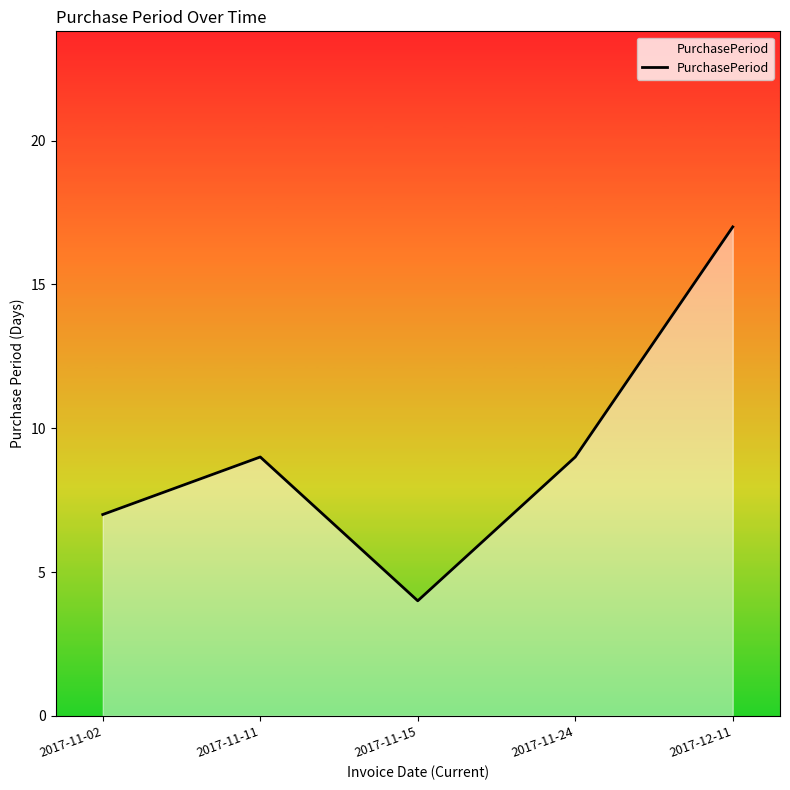

Count the number of data series in this chart.

1